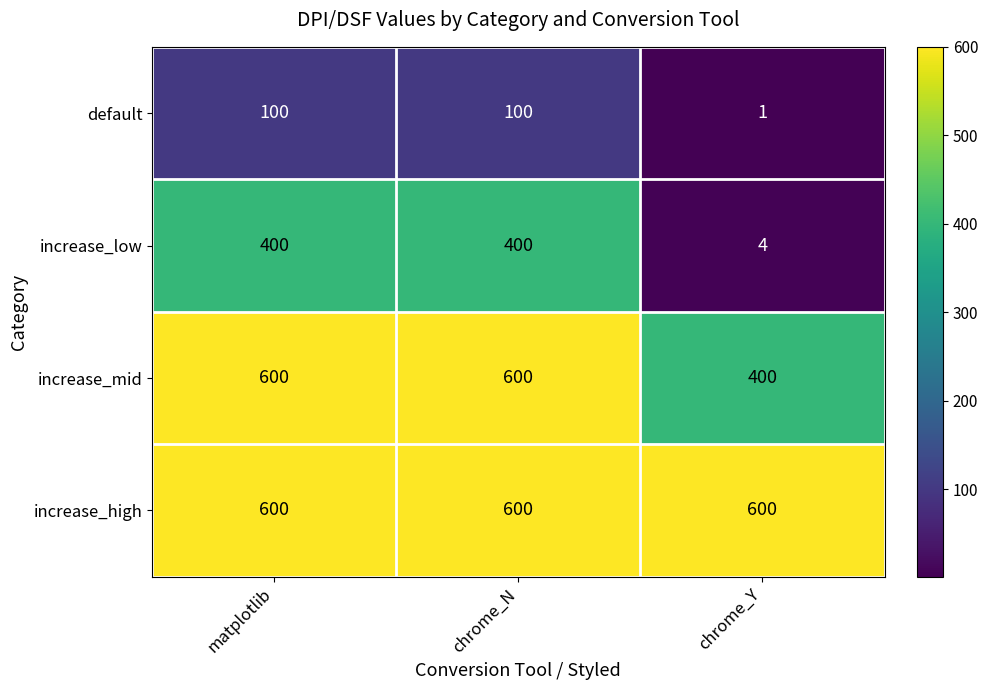

What is the difference between the default values at matplotlib and chrome_Y?

99